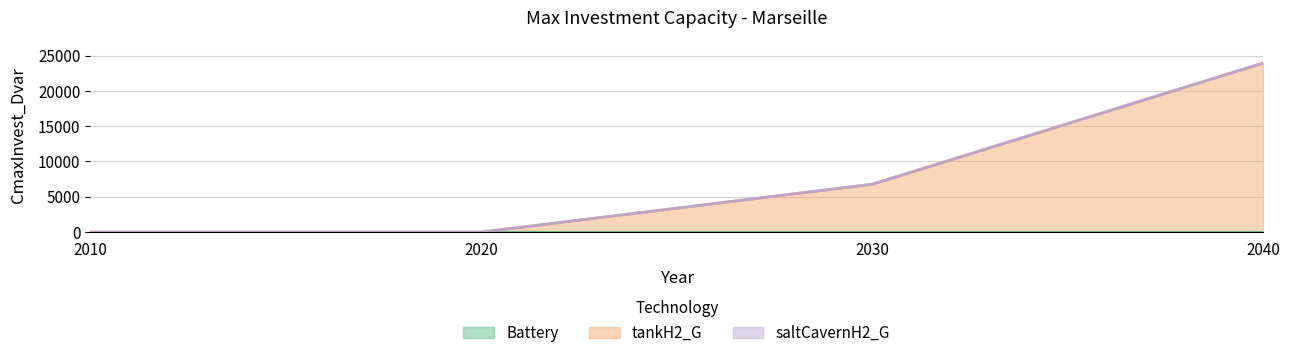

Is it true that tankH2_G equals 12425.0 at 2010?

False